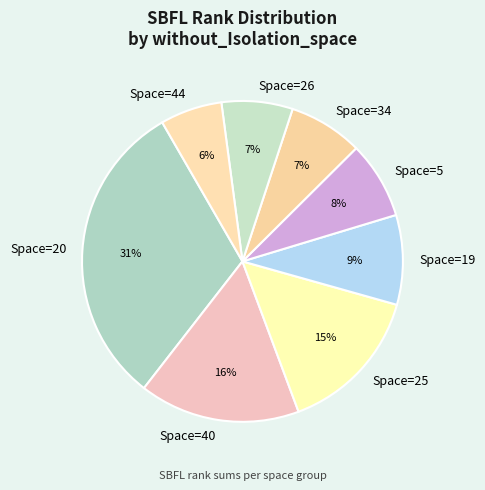

Count the number of slices in the pie.

8